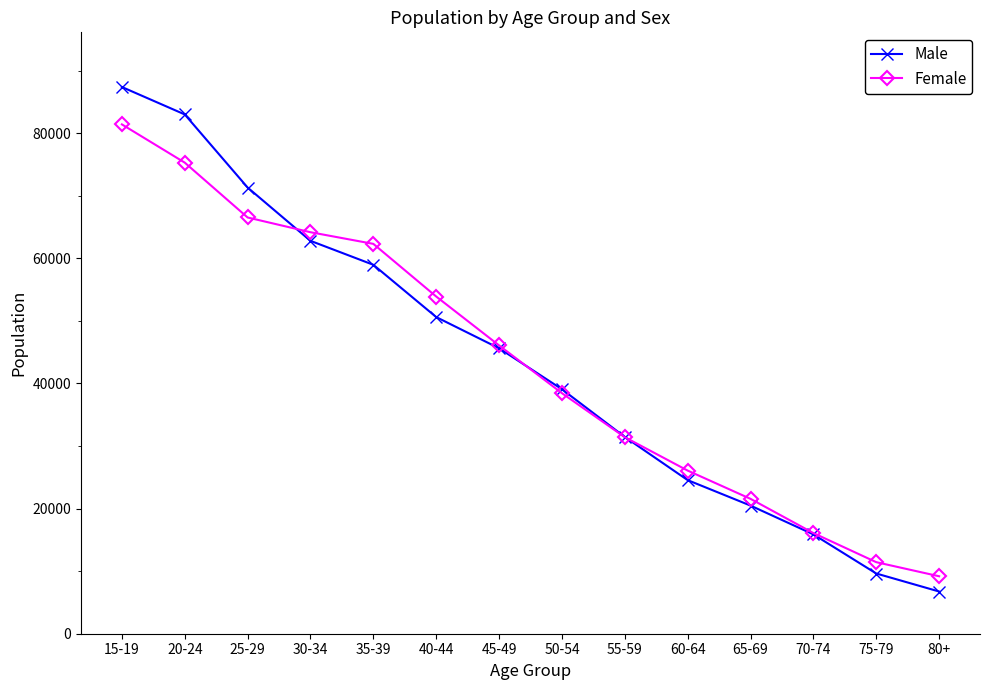

What is the average value of the Female series?

43131